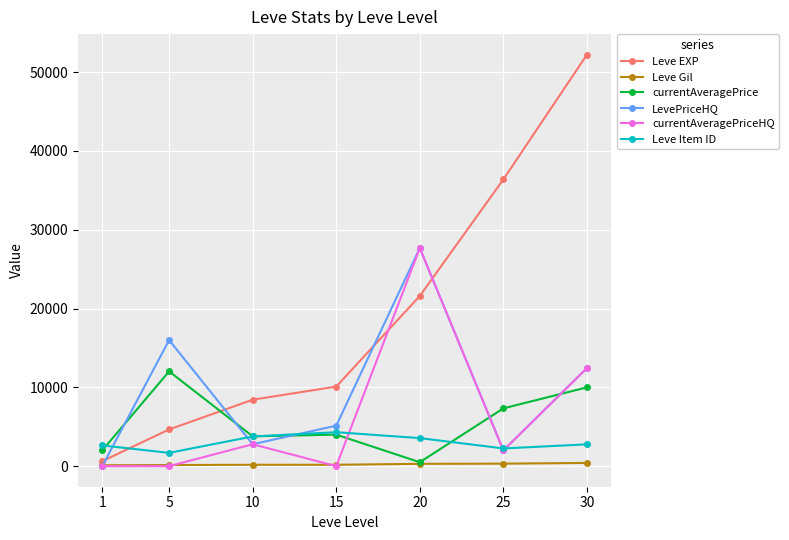

Which series ends up on top after the final intersection of LevePriceHQ and Leve EXP?

Leve EXP